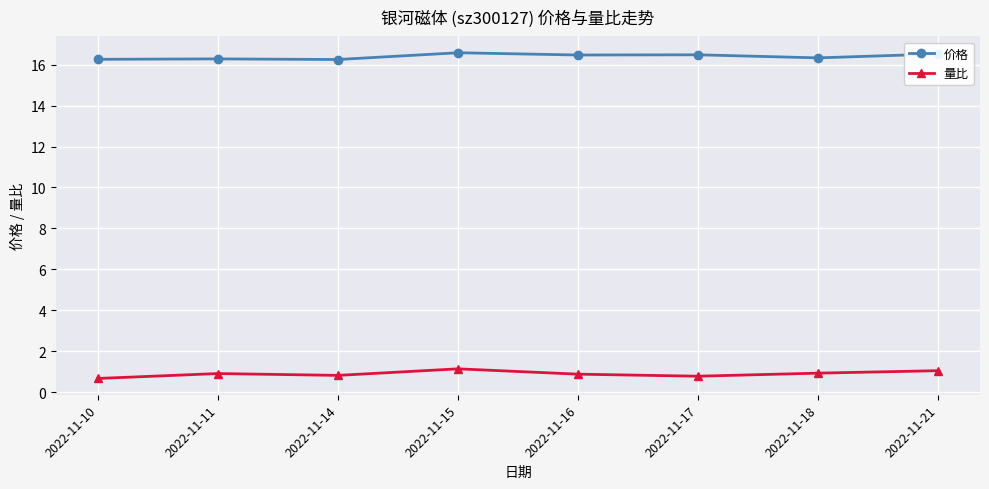

Between 2022-11-15 and 2022-11-18, which series saw the biggest shift?

价格